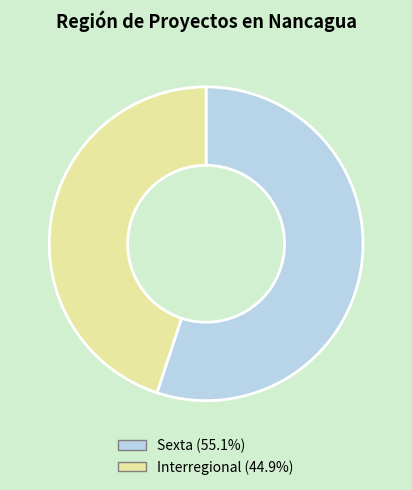

Between Interregional and Sexta, which is larger?

Sexta